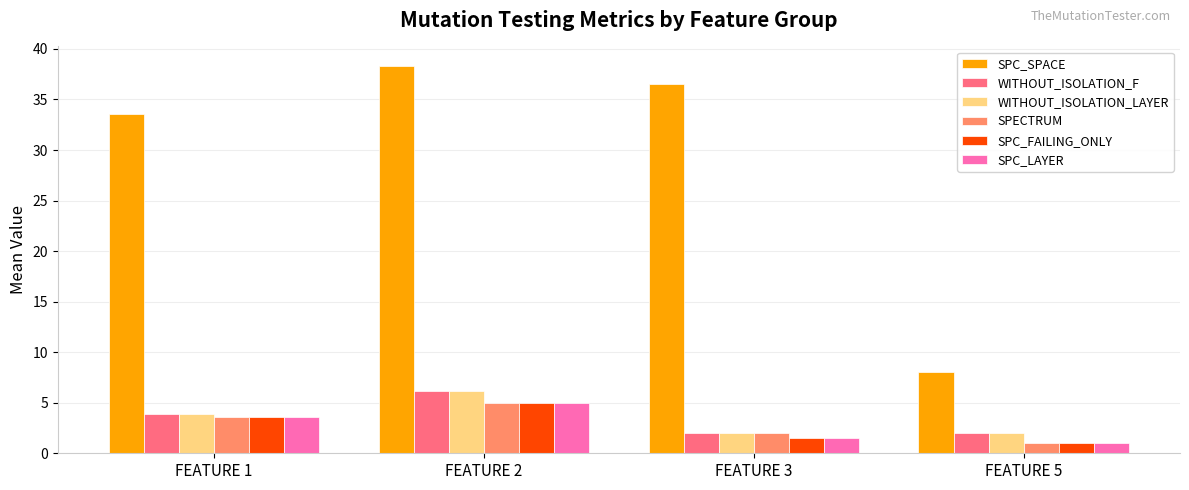

How many data points in WITHOUT_ISOLATION_F are above 3?

2